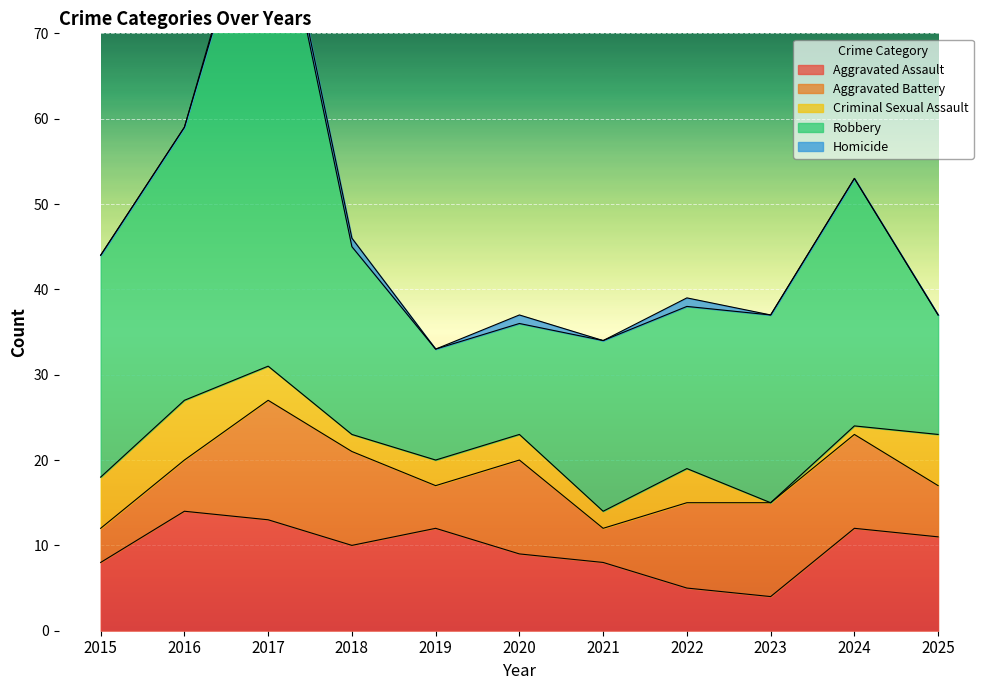

Count the number of categories in the chart.

11